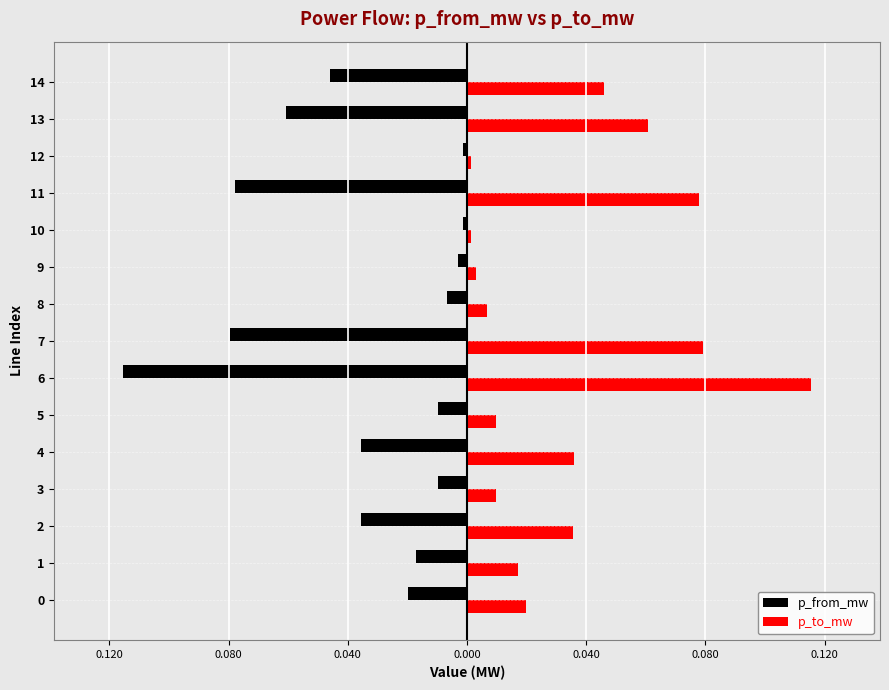

What are all the series names shown in the legend?

p_from_mw, p_to_mw